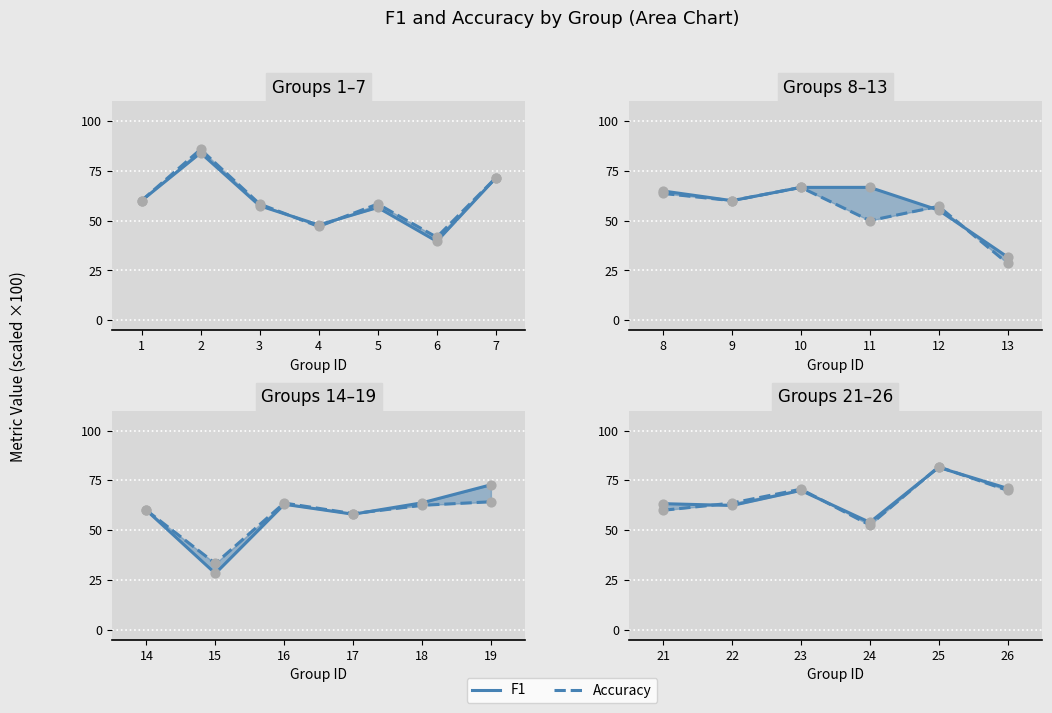

Which series contains the highest Y value?

accuracy